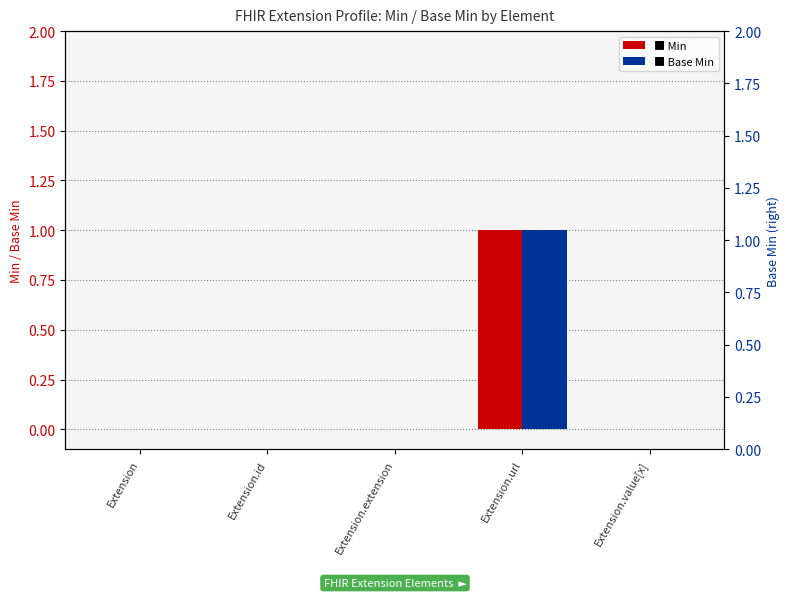

The value of Min at Extension is 0. True or false?

True